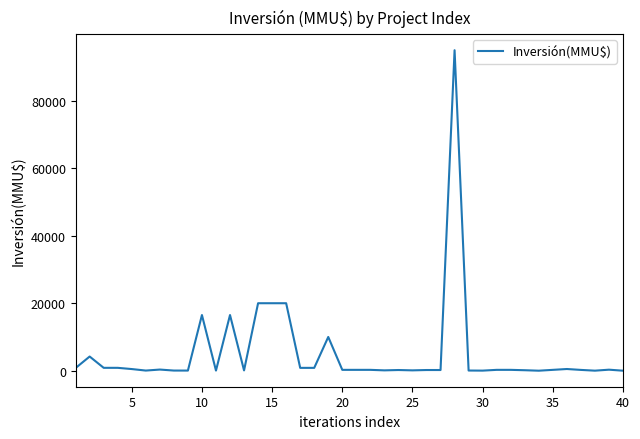

What is the greatest value displayed?

95000